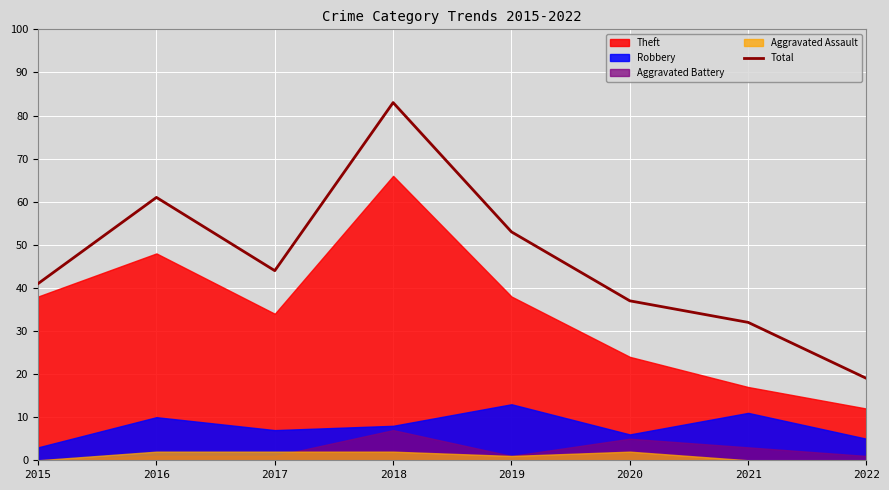

Approximately how many times larger is the value at 2018 compared to 2020?

2.2